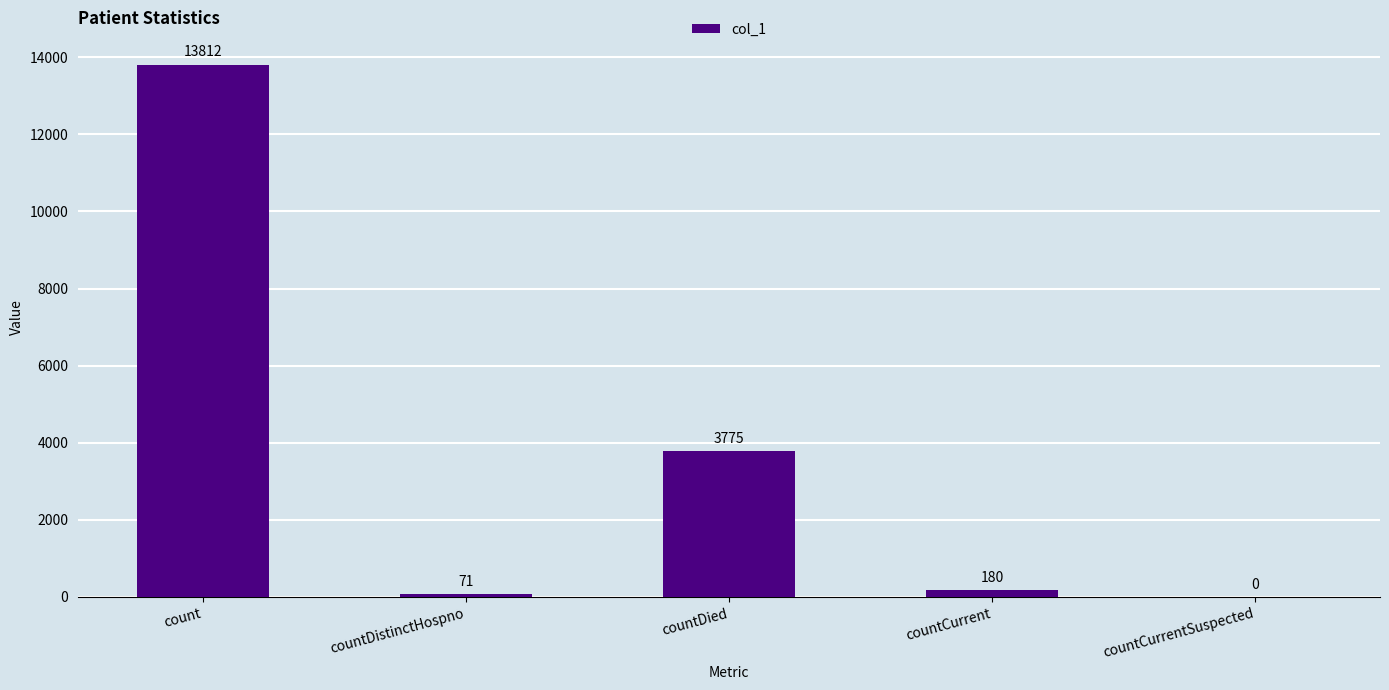

At which category does the chart reach its peak across all series?

count